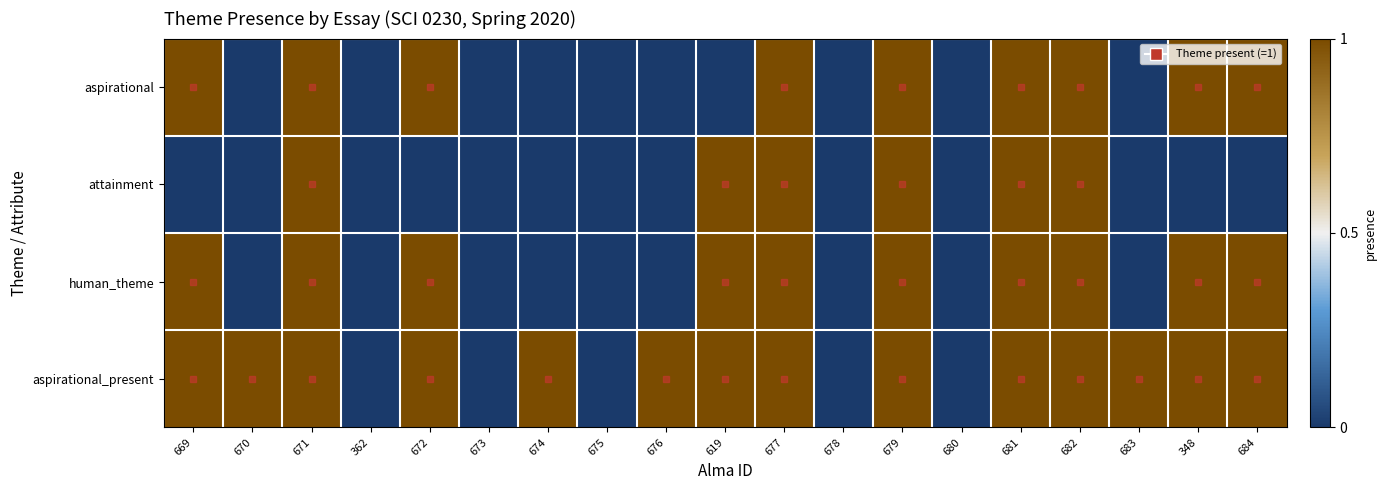

Rank the series at 678 from highest to lowest value.

aspirational, attainment, human_theme, aspirational_present